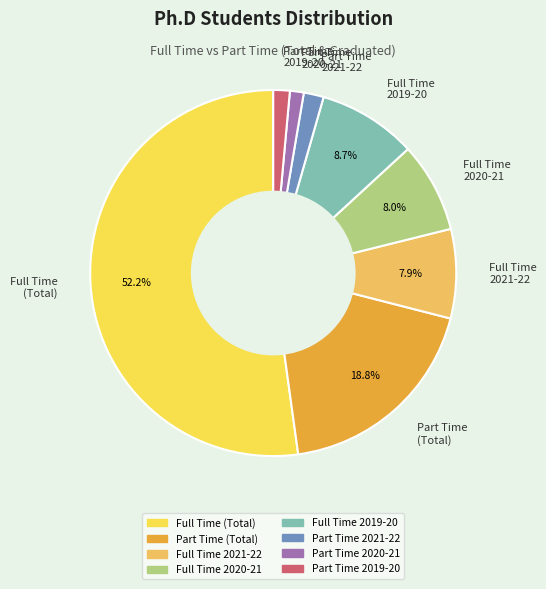

How many segments does this pie chart have?

8